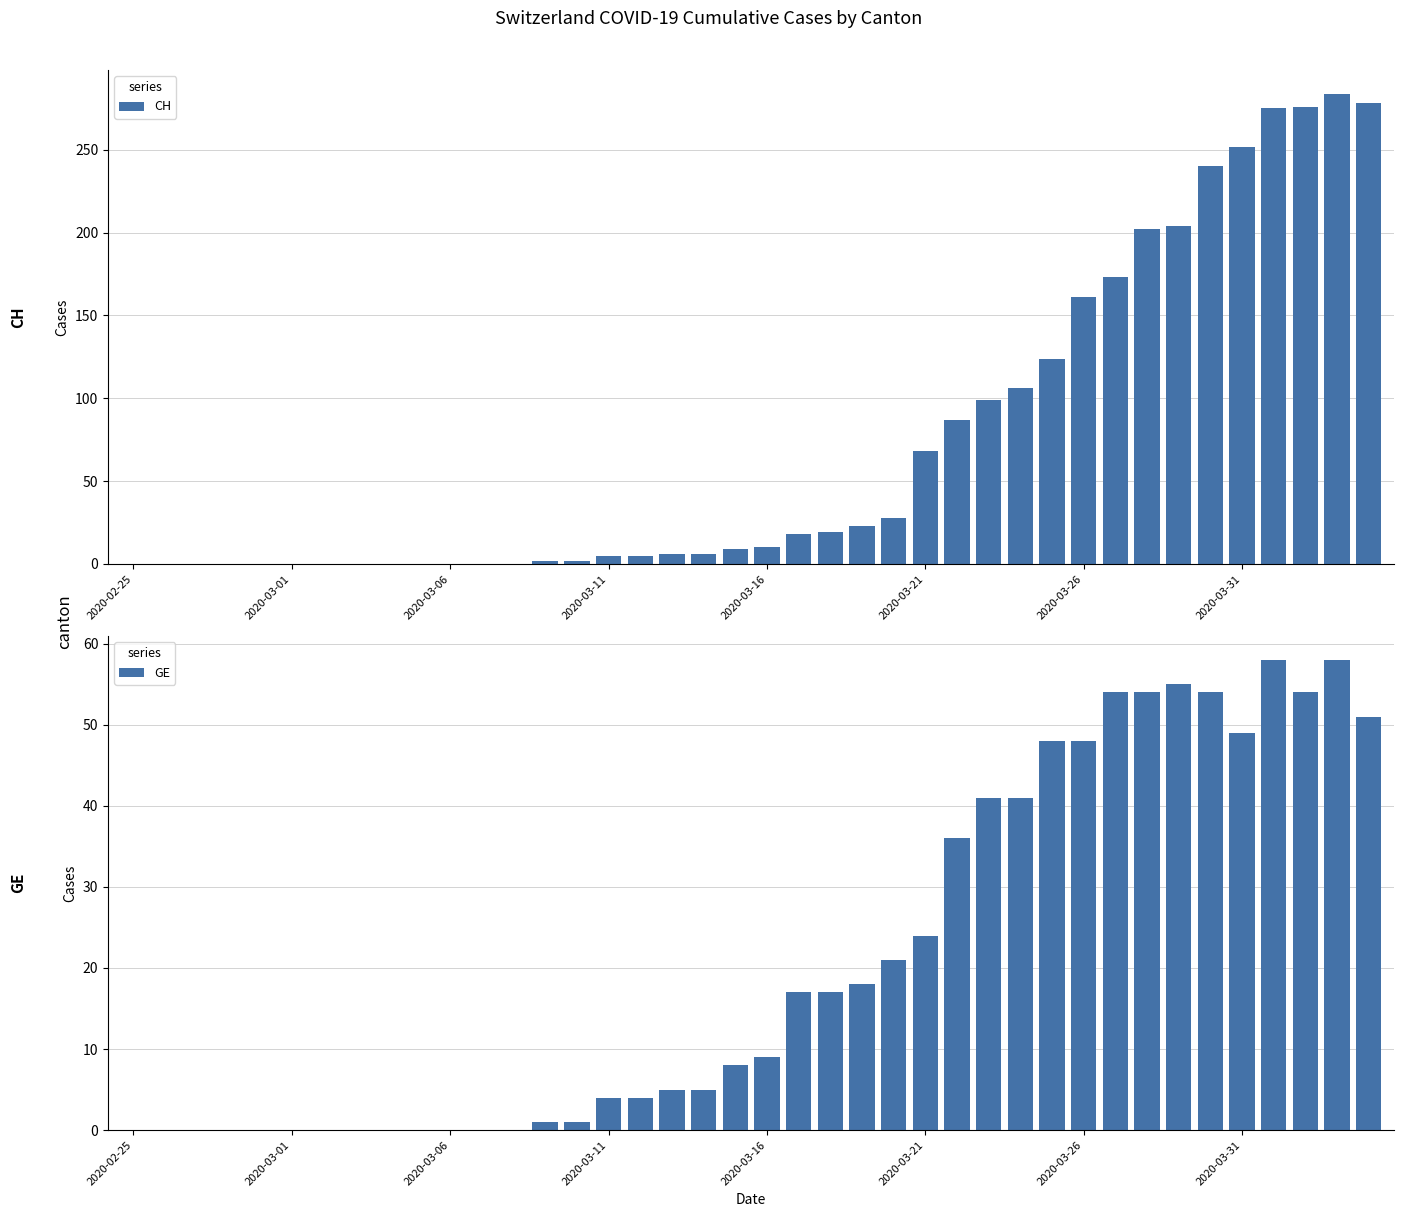

Is it true that CH equals -155 at 9?

False